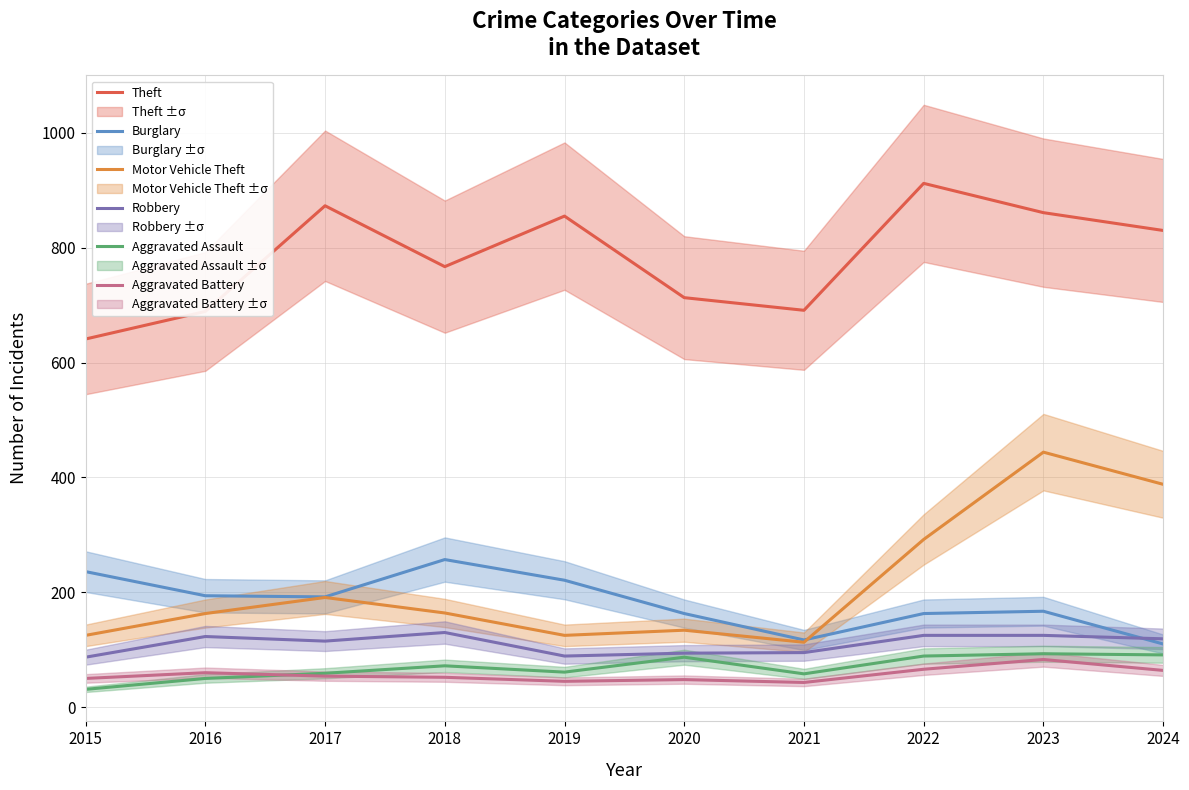

True or false: Motor Vehicle Theft and Robbery intersect in this chart.

False